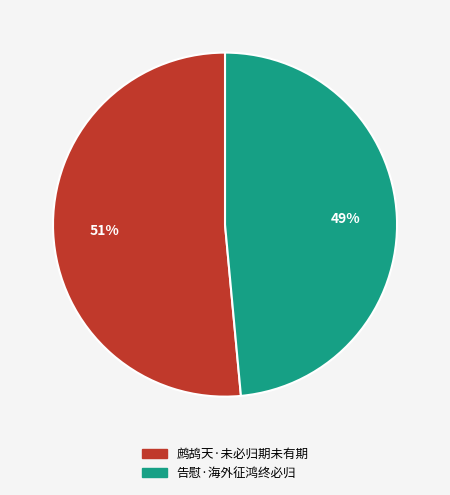

Do 鹧鸪天·未必归期未有期 and 告慰·海外征鸿终必归 together represent more than half of the pie?

Yes